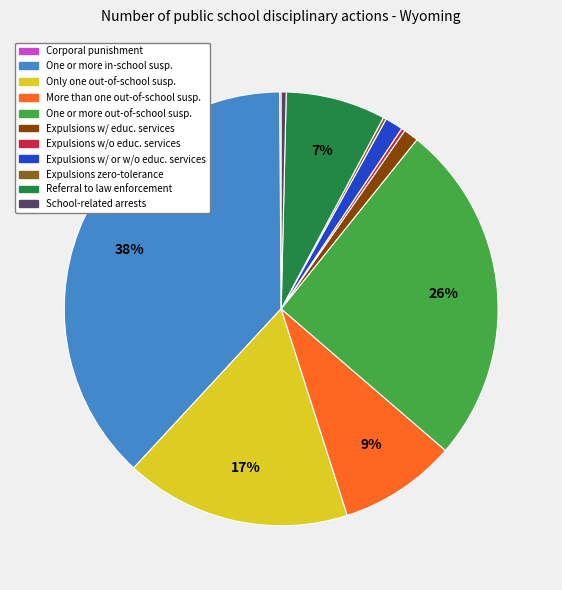

To the nearest percent, what is the average slice percentage?

9%